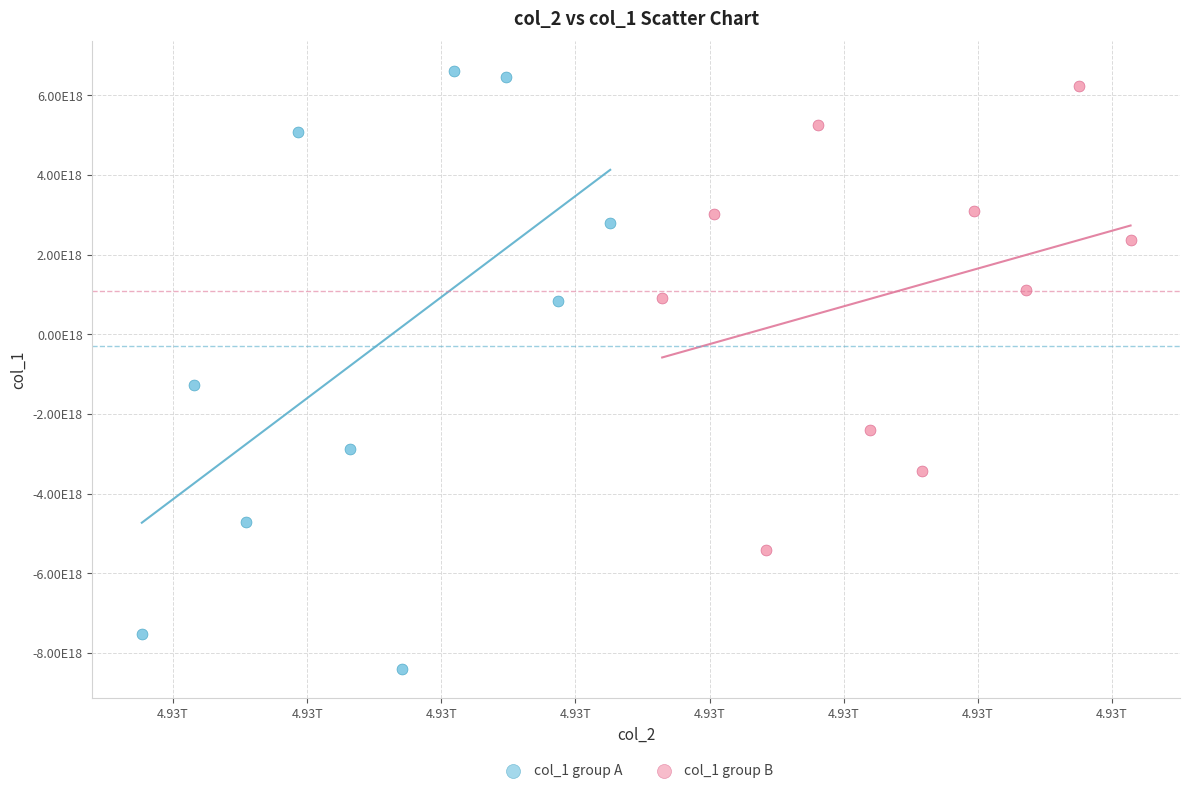

What are all the series names shown in the legend?

col_1 group A, col_1 group B